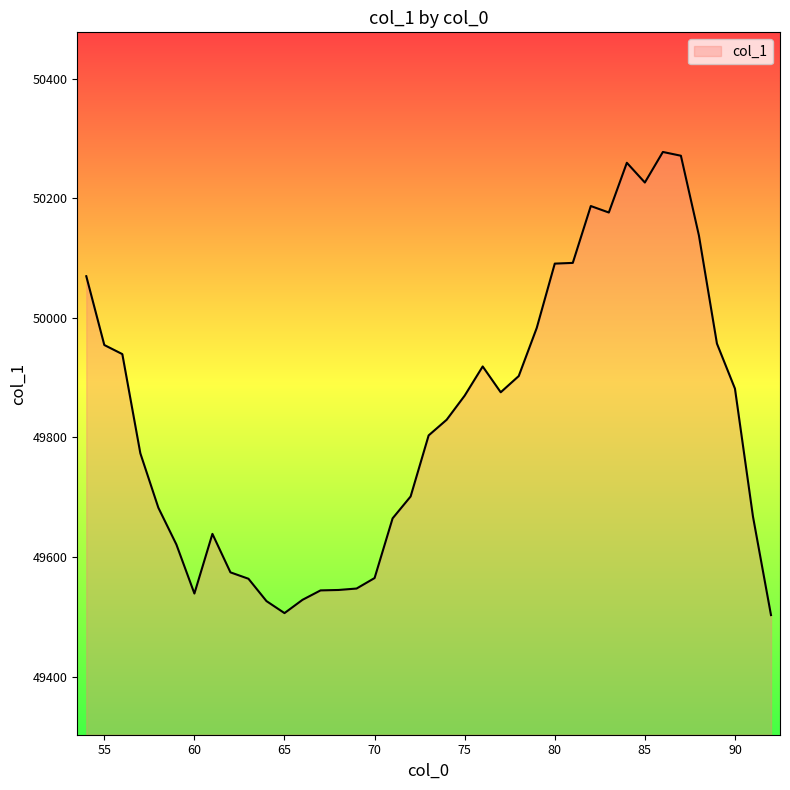

What is the average value?

49830.7